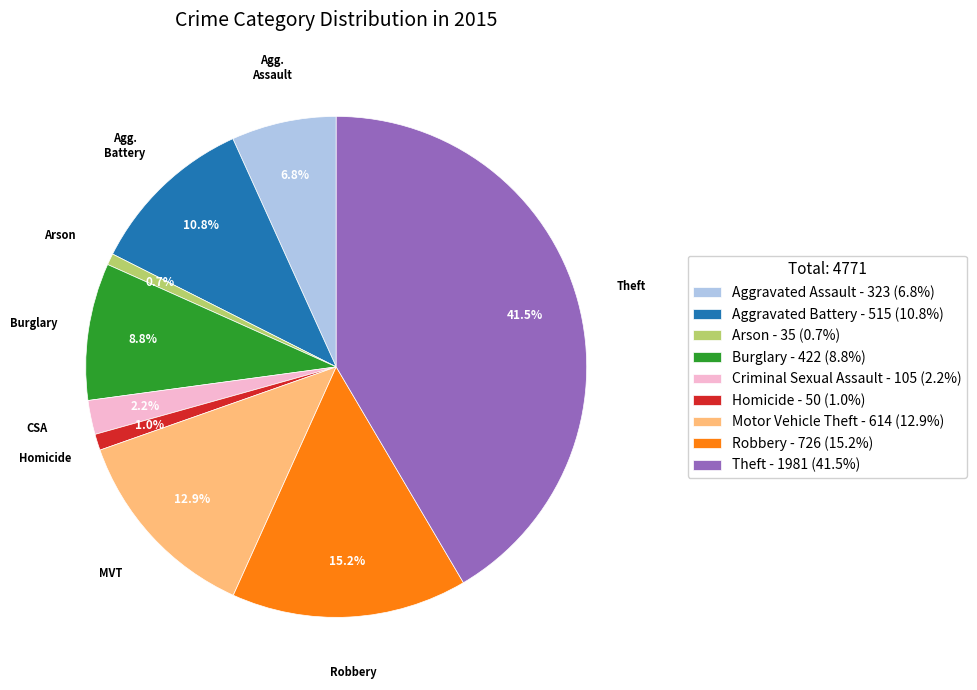

To the nearest percent, what percentage of the pie is Arson?

1%